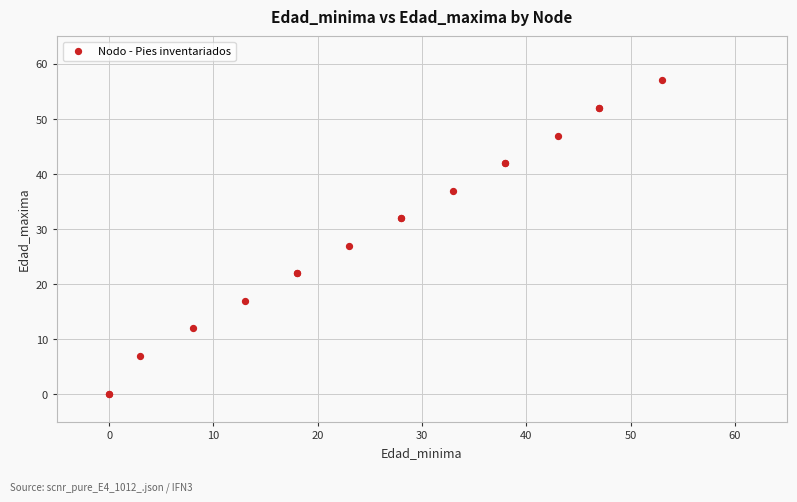

What Y value in the scatter plot is closest to 28?

27